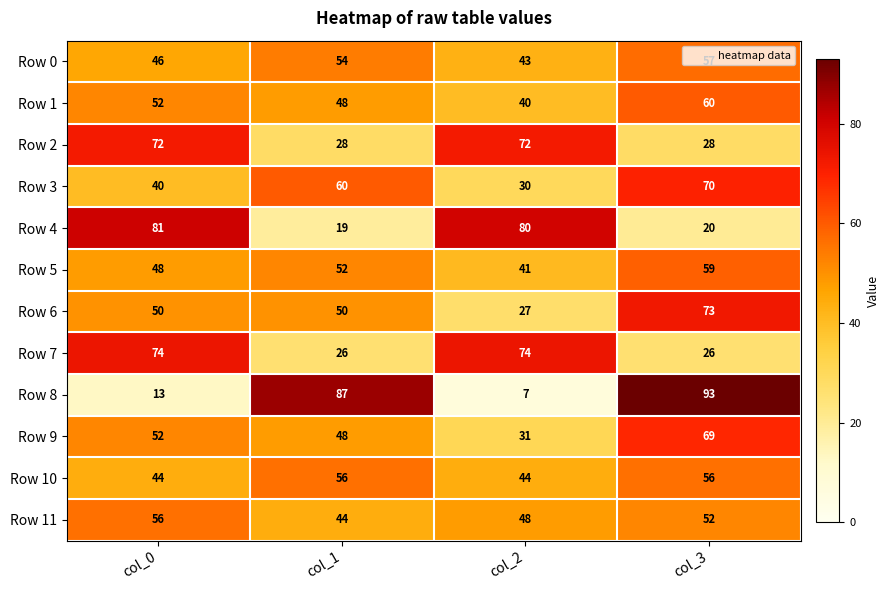

How many categories are shown in the chart?

4